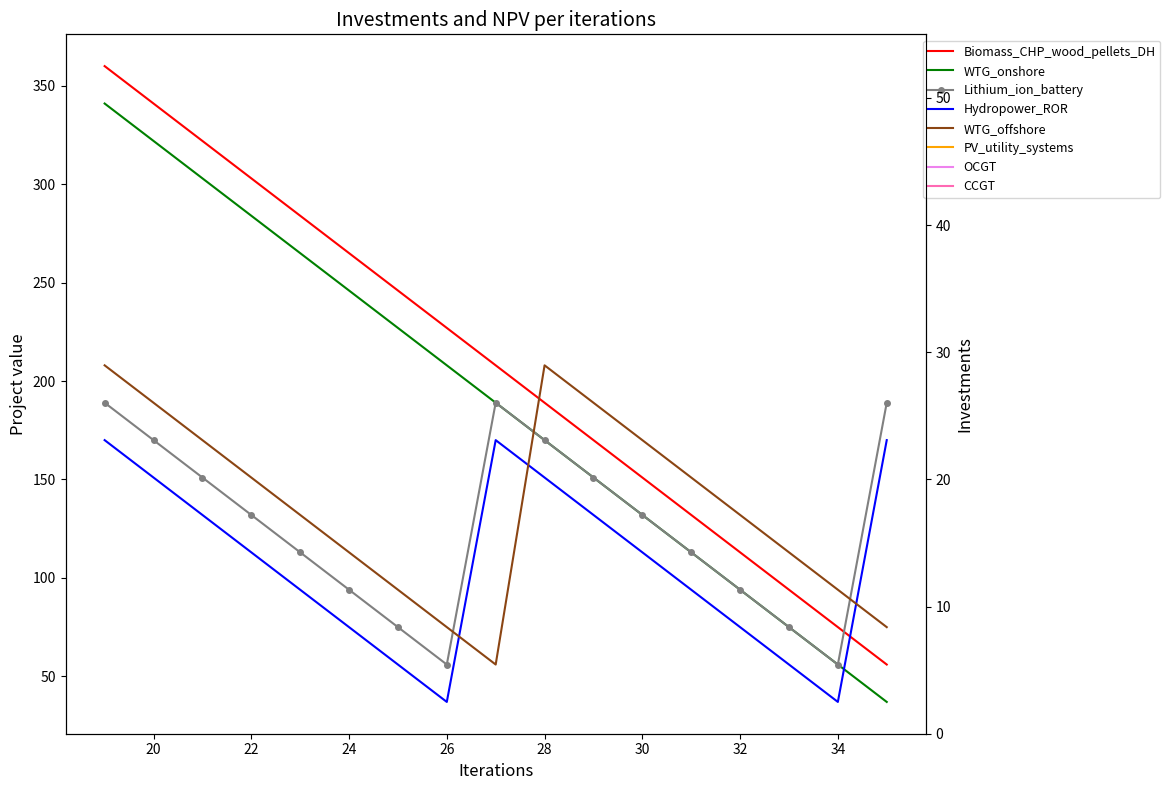

Which series has the largest range (max minus min)?

Biomass_CHP_wood_pellets_DH